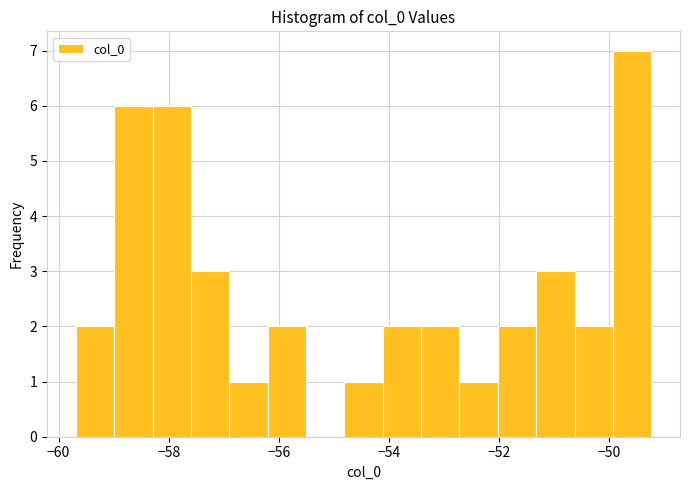

Around what value on the x-axis is the tallest bar? Give the approximate position of its centre, as read against the axis.

-49.6